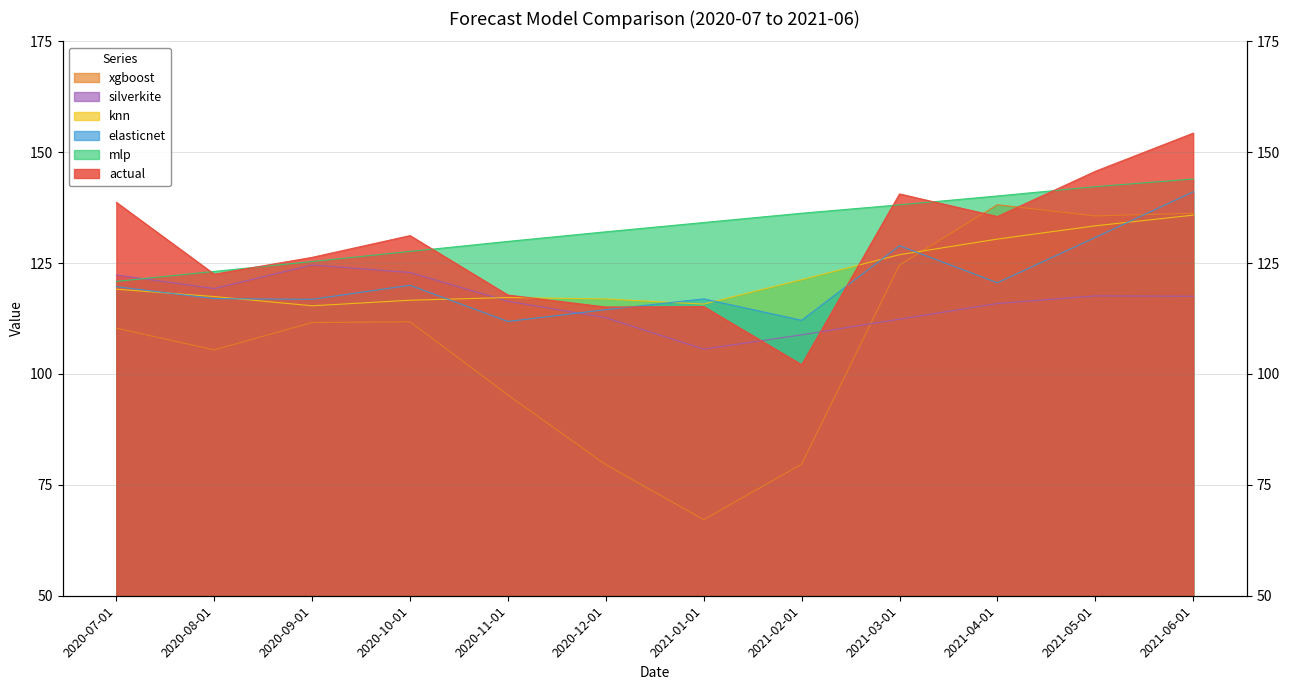

At 2020-09-01, list the series in order from largest to smallest.

actual, mlp, silverkite, elasticnet, knn, xgboost